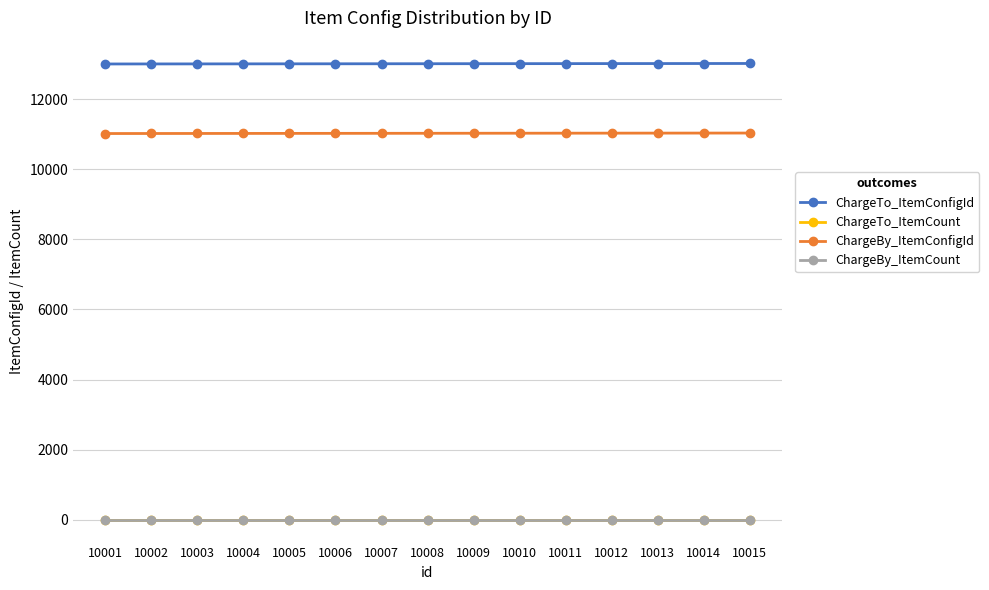

List the labels in order of ChargeTo_ItemCount value, smallest first.

10001, 10002, 10003, 10004, 10005, 10006, 10007, 10008, 10009, 10010, 10011, 10012, 10013, 10014, 10015